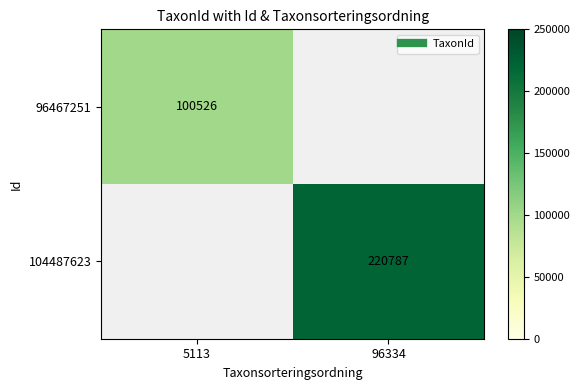

What is the maximum value for 96467251?

100526.0